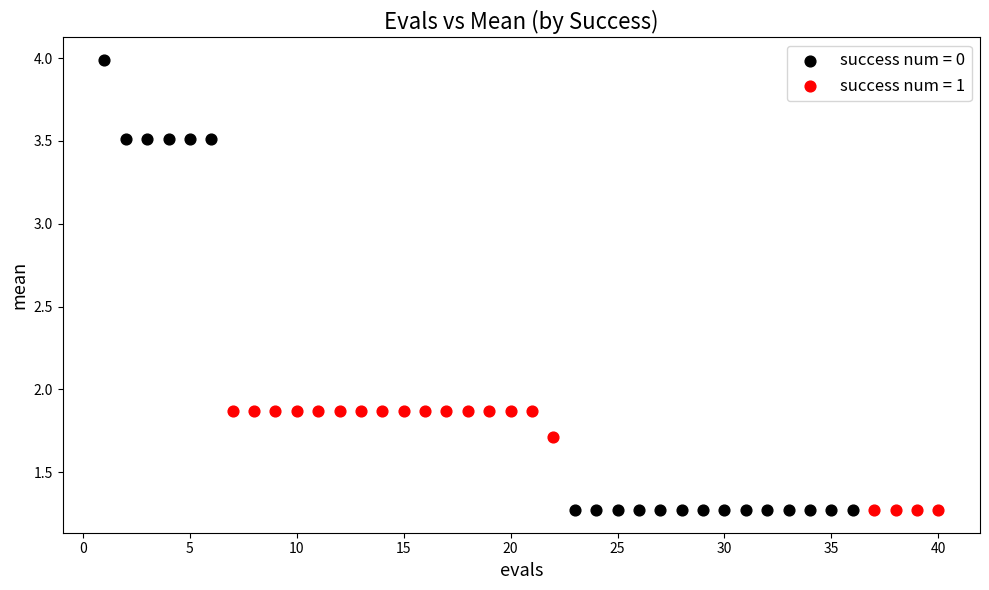

Which series has the widest spread of Y values?

success num = 0